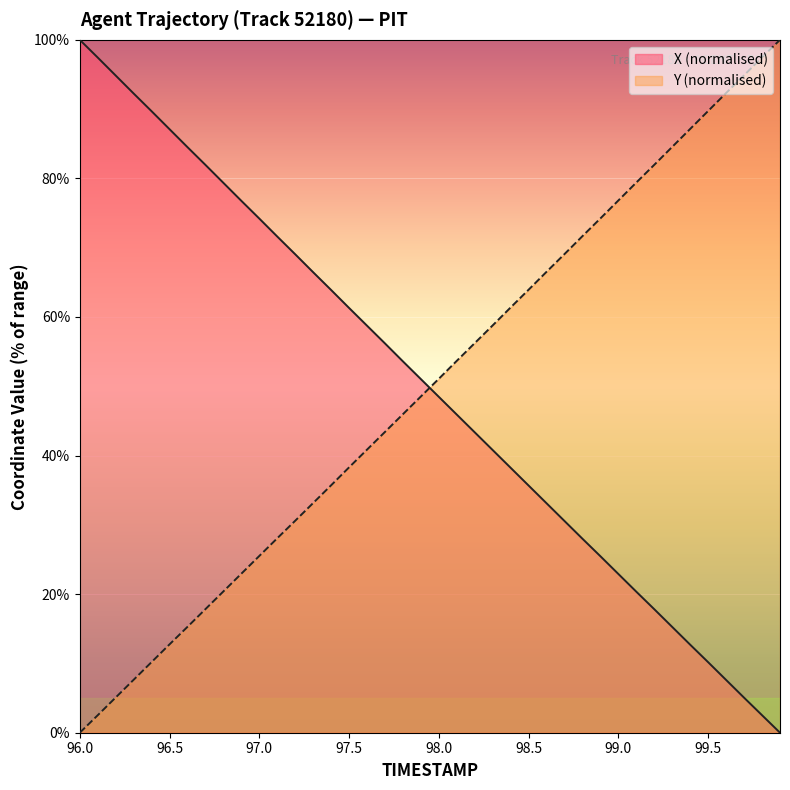

At which category does the chart reach its peak across all series?

96.0